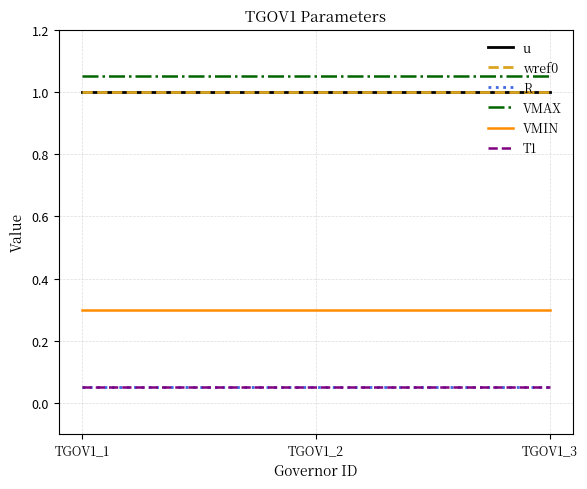

Rank the series at TGOV1_1 from lowest to highest value.

R, T1, VMIN, u, wref0, VMAX